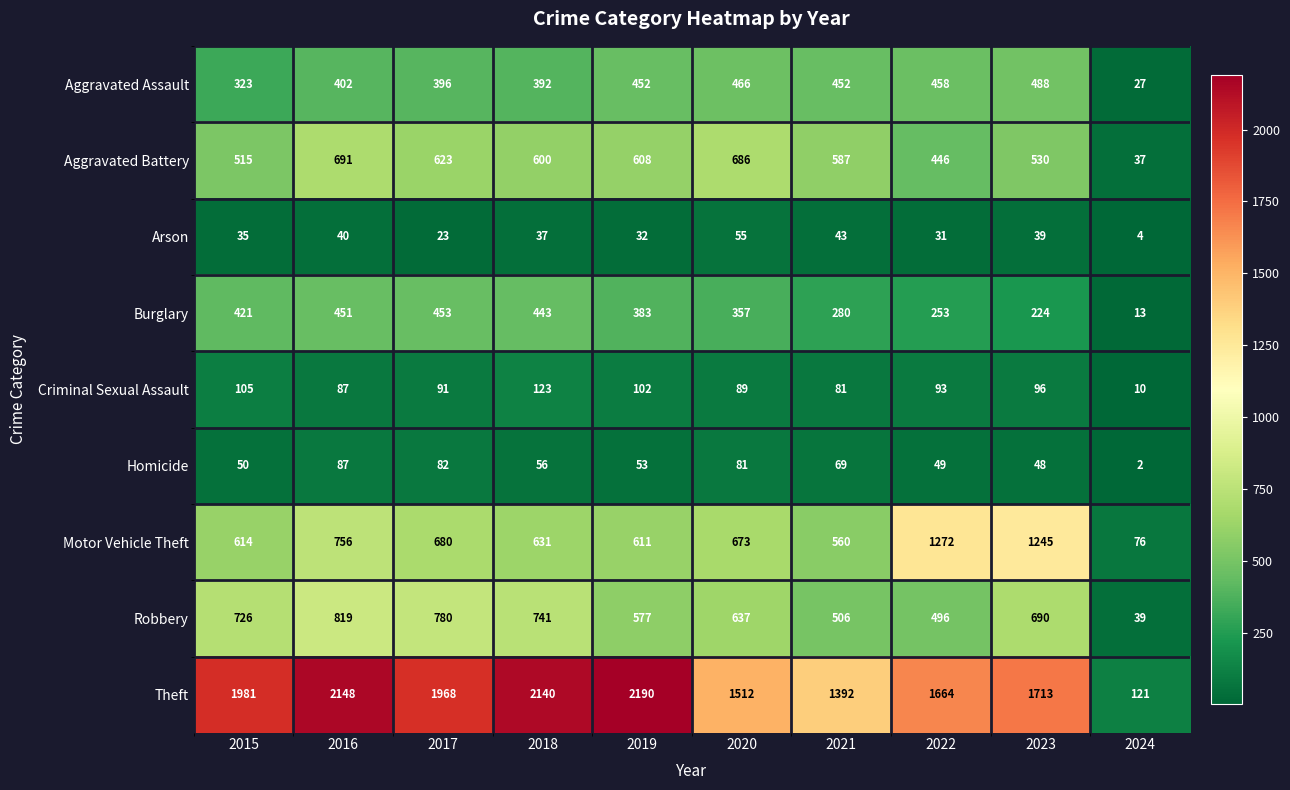

True or false: Theft has a value of 1981 at 2015.

True